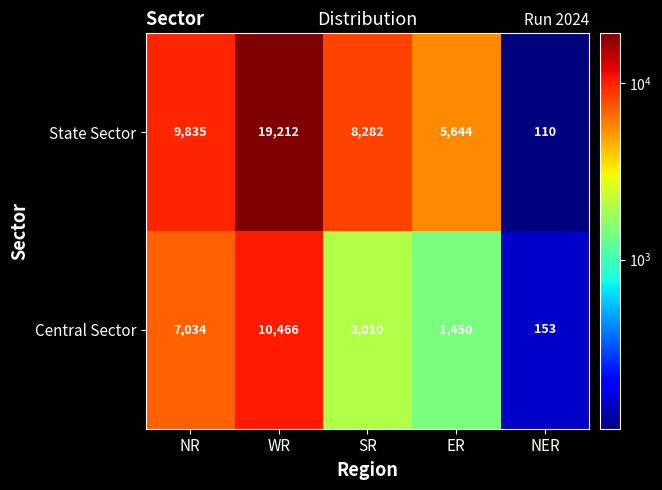

Rank the series by their maximum value, from highest to lowest.

State Sector, Central Sector